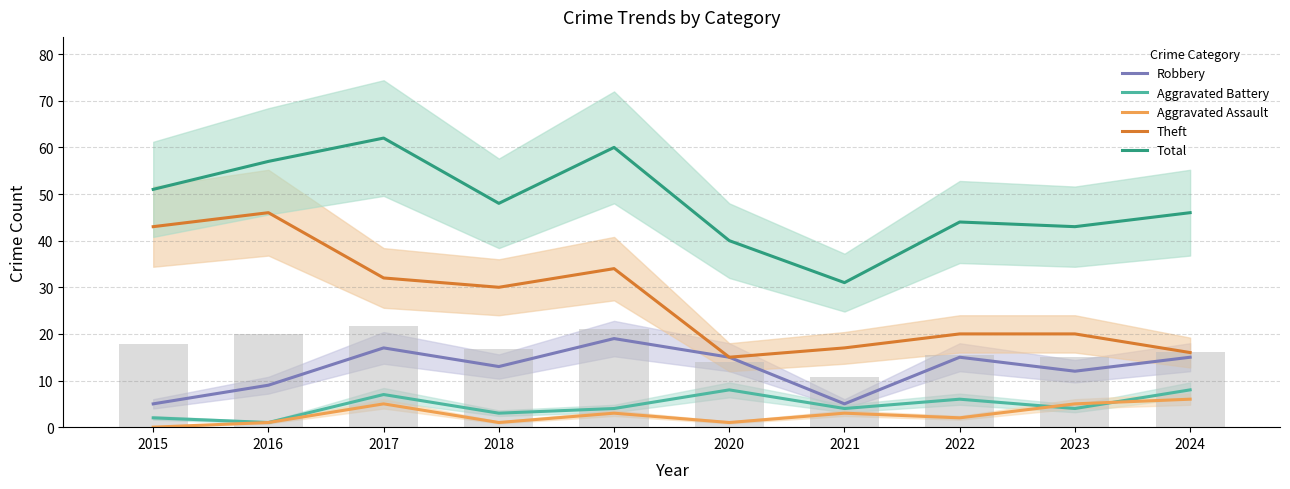

At how many categories does at least one series exceed 38?

9